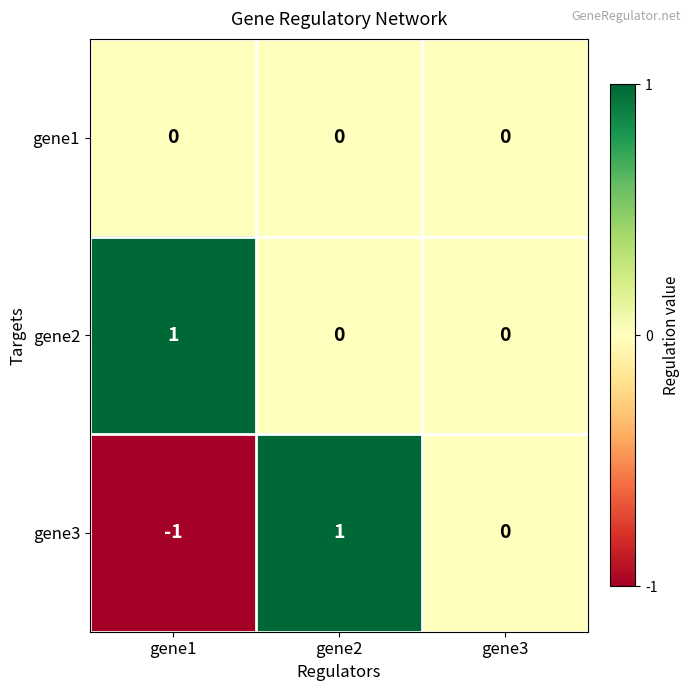

Which series has the largest range (max minus min)?

gene3